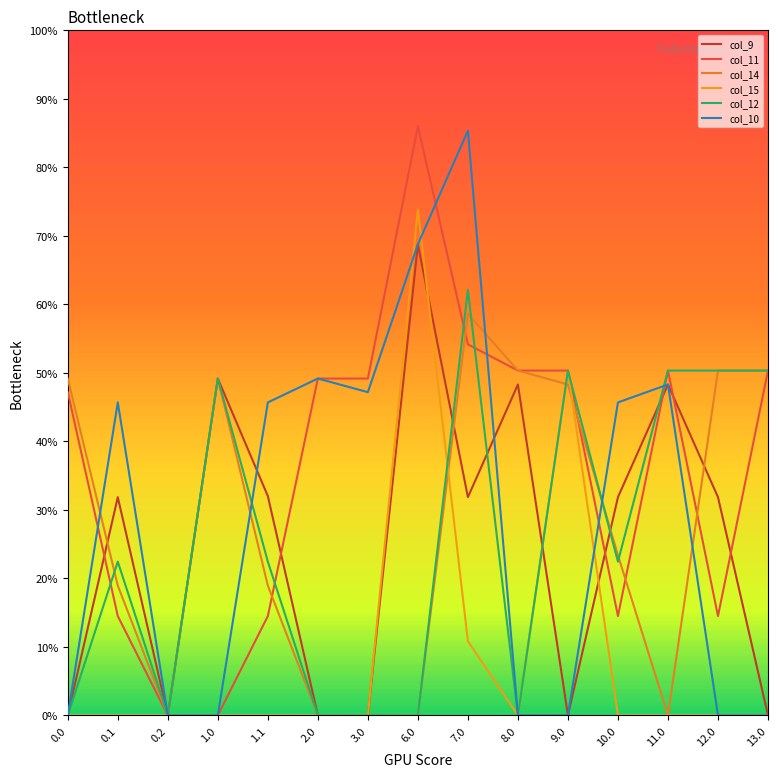

Read the col_11 value at 9.0.

50.3